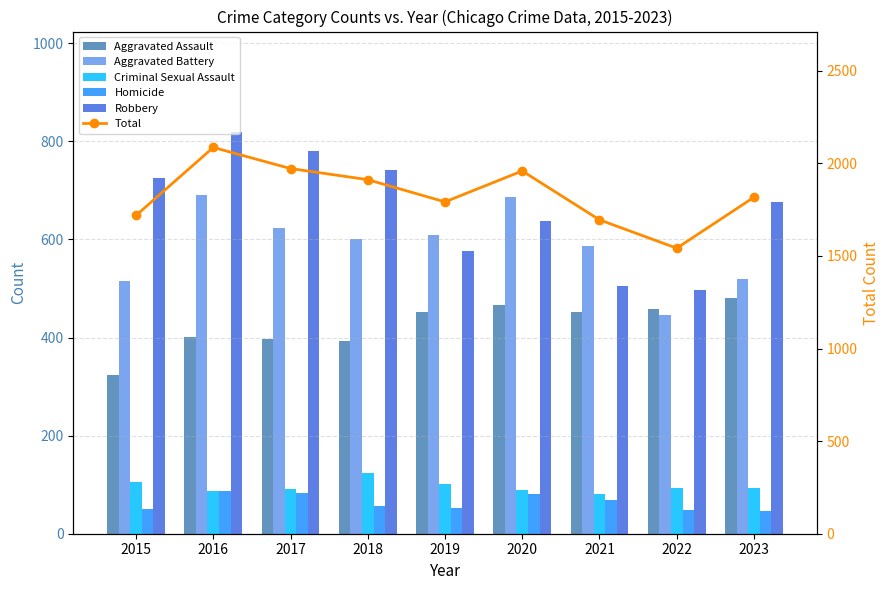

What are all the series names shown in the legend?

Aggravated Assault, Aggravated Battery, Criminal Sexual Assault, Homicide, Robbery, Total